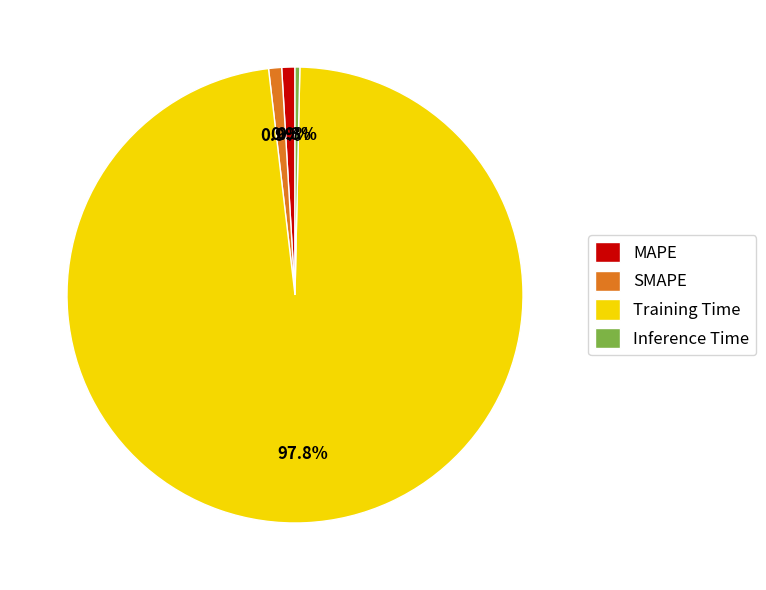

How many segments does this pie chart have?

4